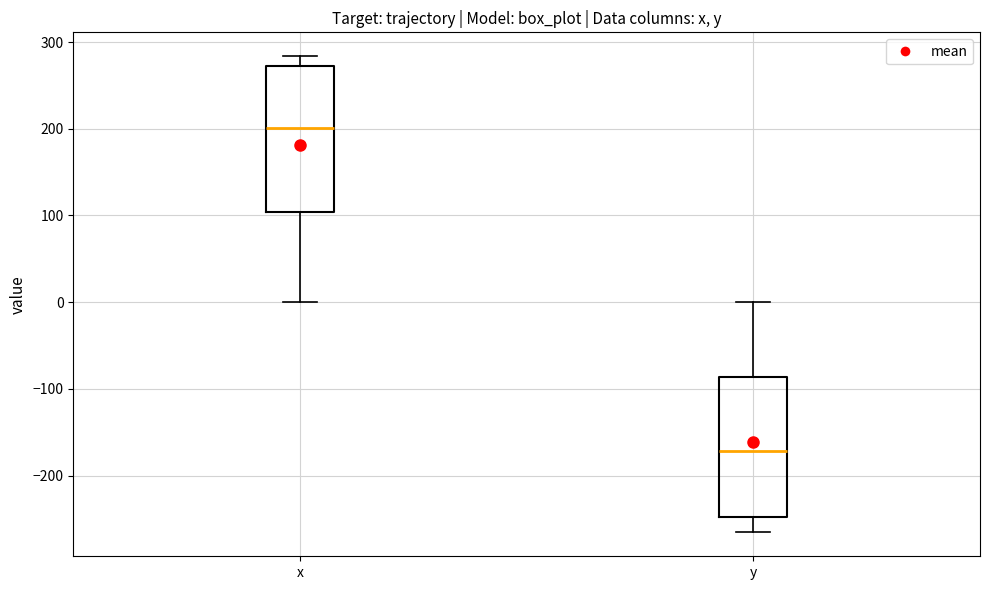

Reading left to right, transcribe this box plot: for each box, give where its median line is, the range the box spans, and where its two whiskers end, as read against the y-axis. The values are not printed on the chart, so give them approximately, as read against the axis.

x: median 200, box 100 to 270, whiskers 0 to 280
y: median -170, box -250 to -90, whiskers -270 to 0